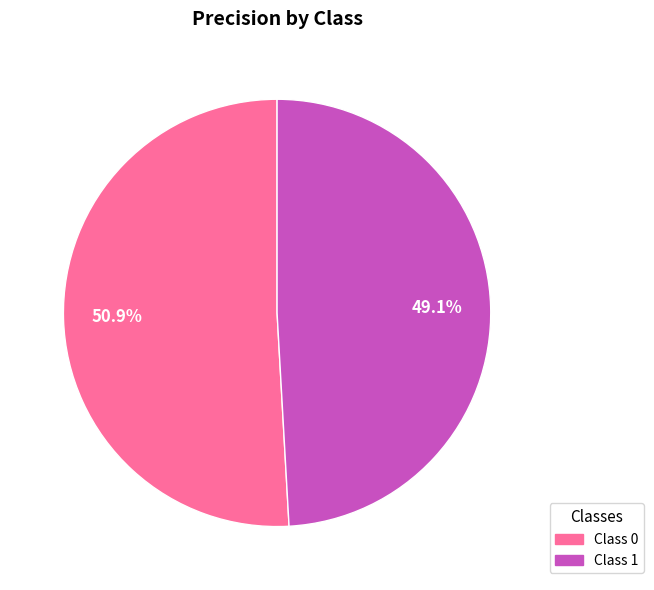

Is there any slice that represents more than half of the pie?

Yes